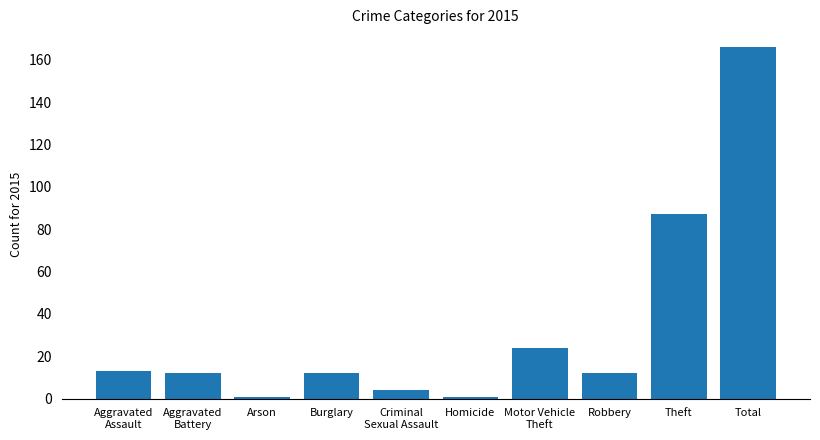

What is the average value?

33